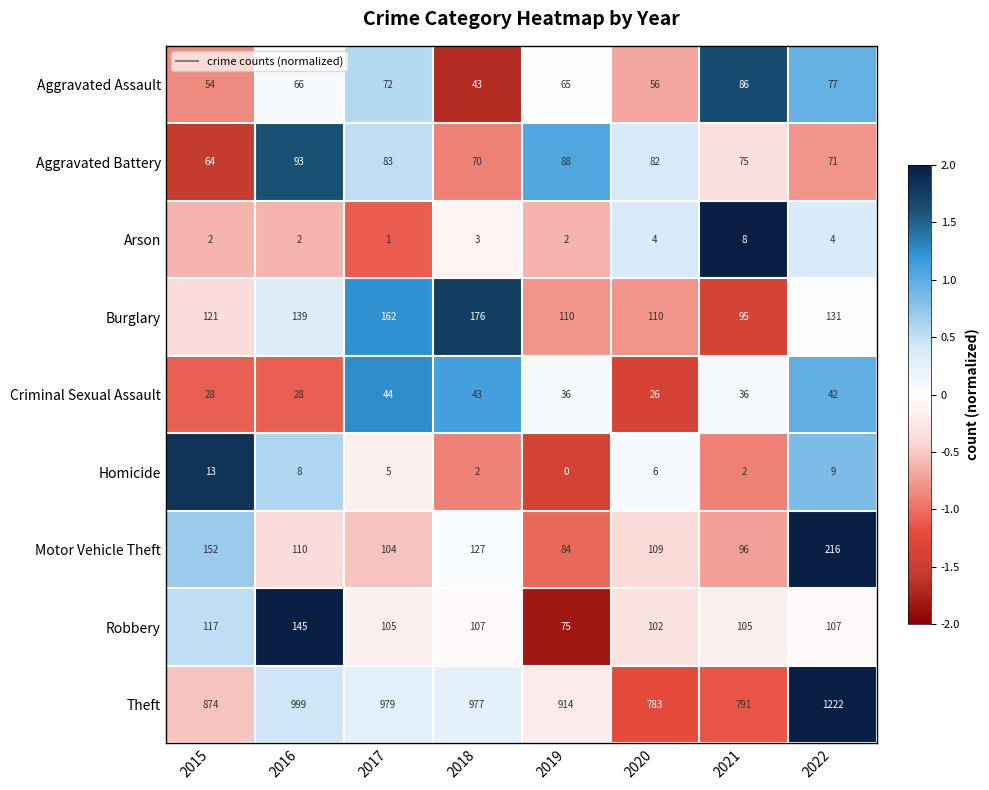

Which series has the largest total across all categories?

Theft